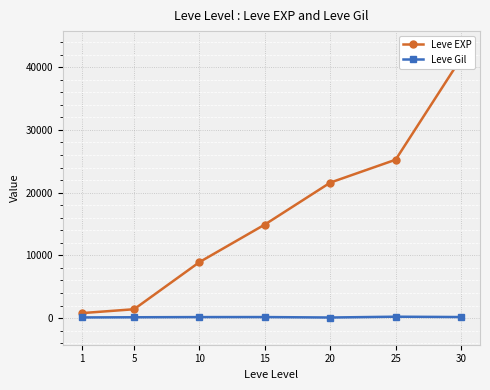

Which series has the largest range (max minus min)?

Leve EXP